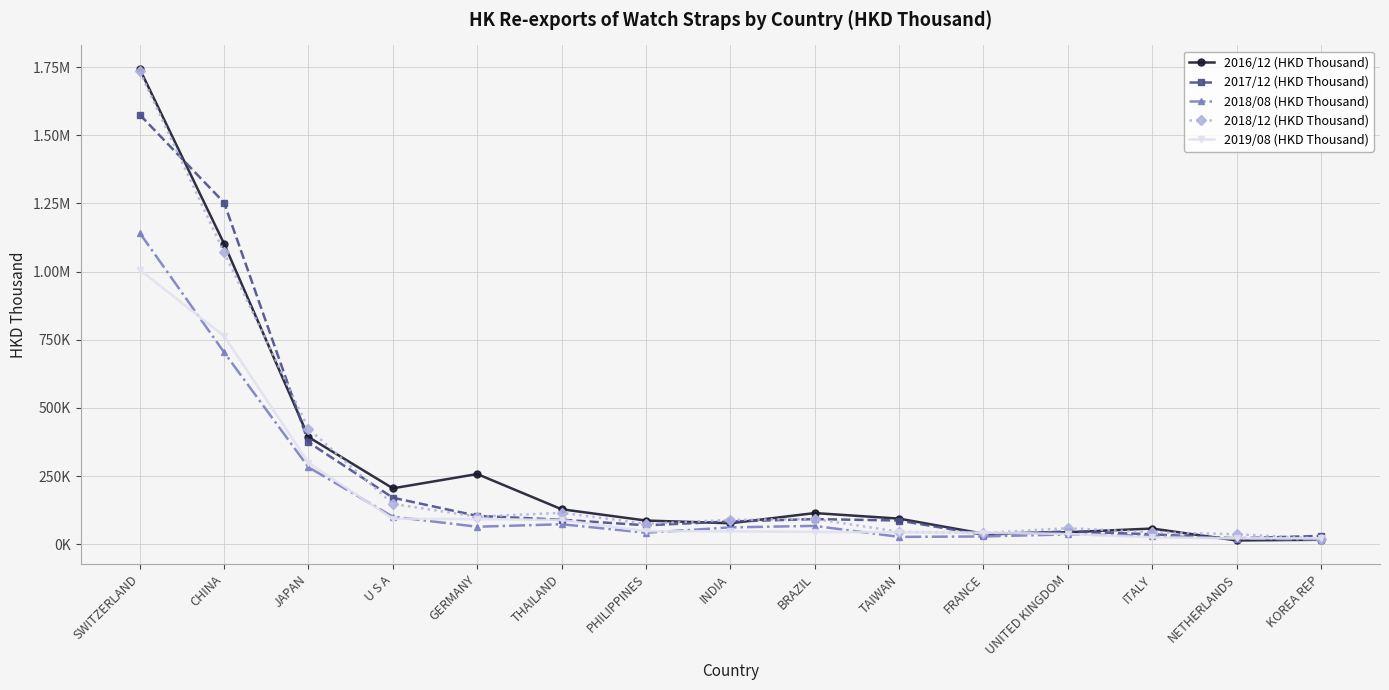

At which label does 2018/08 (HKD Thousand) first exceed 61956?

SWITZERLAND